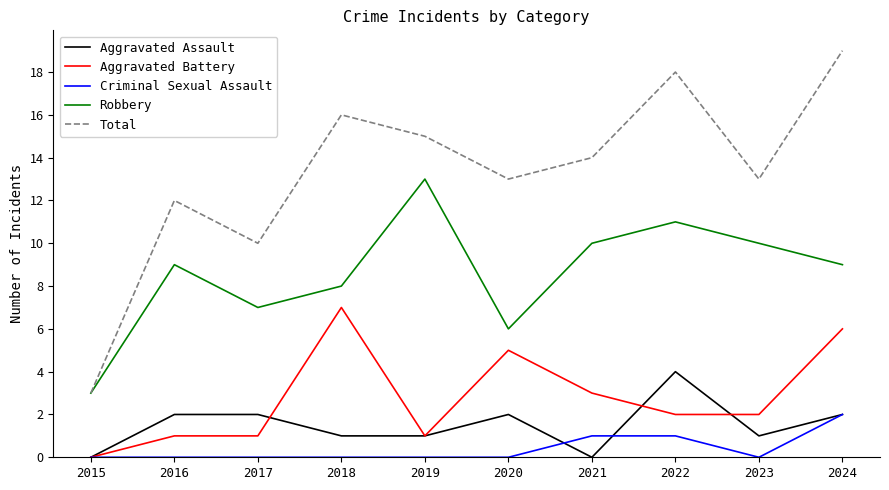

True or false: Aggravated Assault and Robbery cross at least once.

False